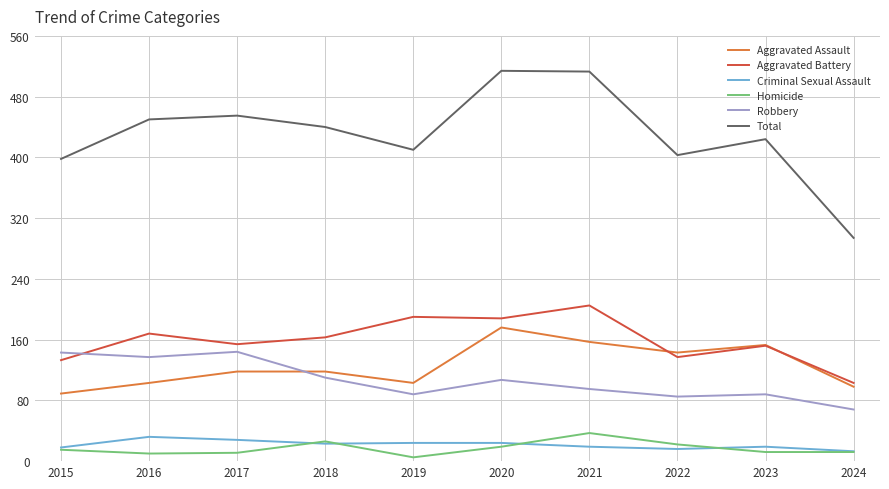

Which series has the largest total across all categories?

Total